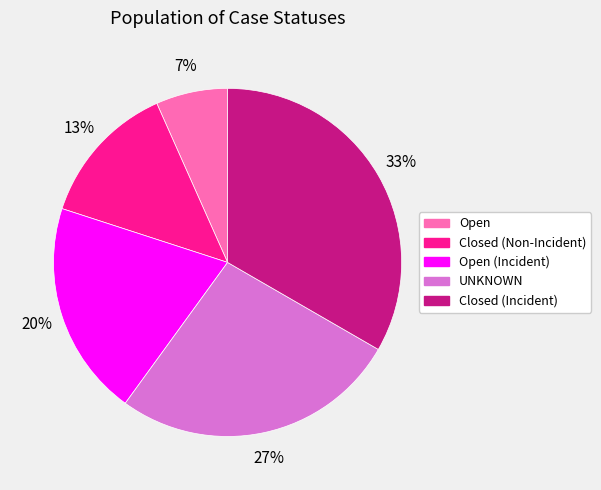

How many slices are in this pie chart?

5